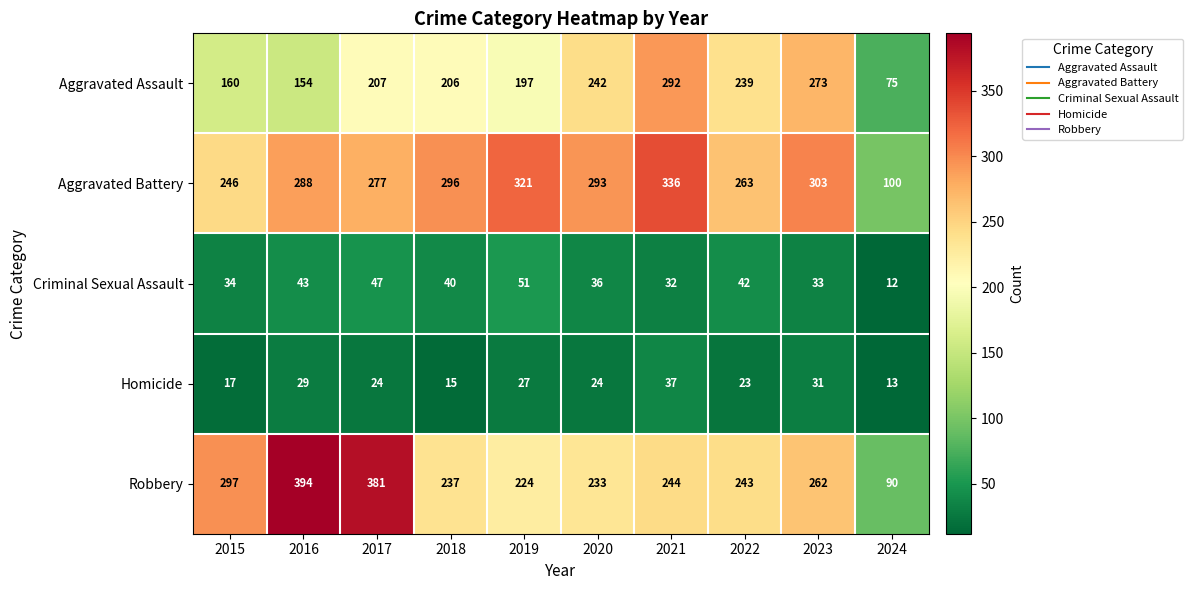

Rank the series by their maximum value, from lowest to highest.

Homicide, Criminal Sexual Assault, Aggravated Assault, Aggravated Battery, Robbery